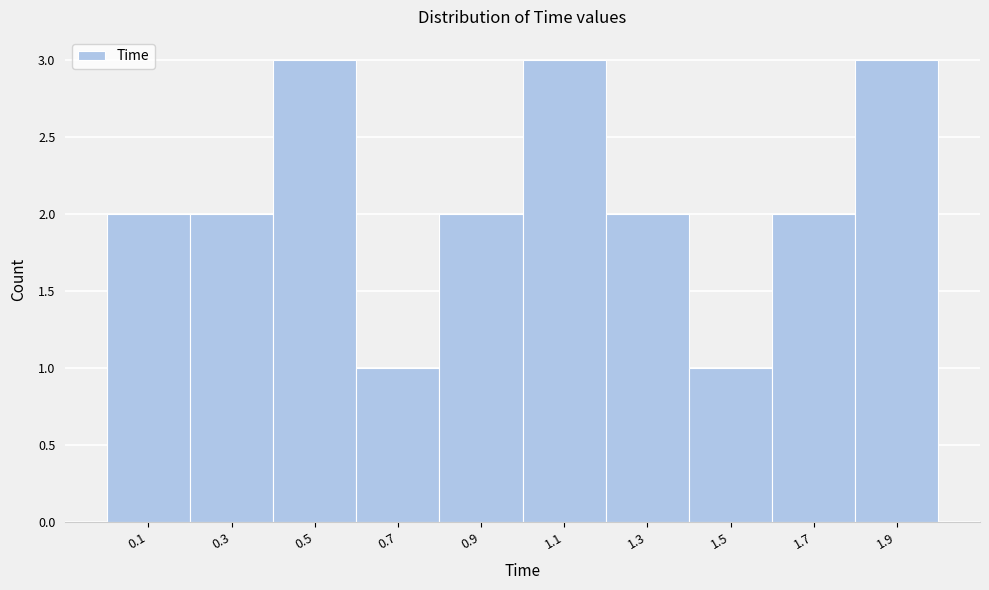

How tall is the bar that spans 0.6 to 0.8 on the x-axis? The values are not printed on the chart, so give them approximately, as read against the axis.

1